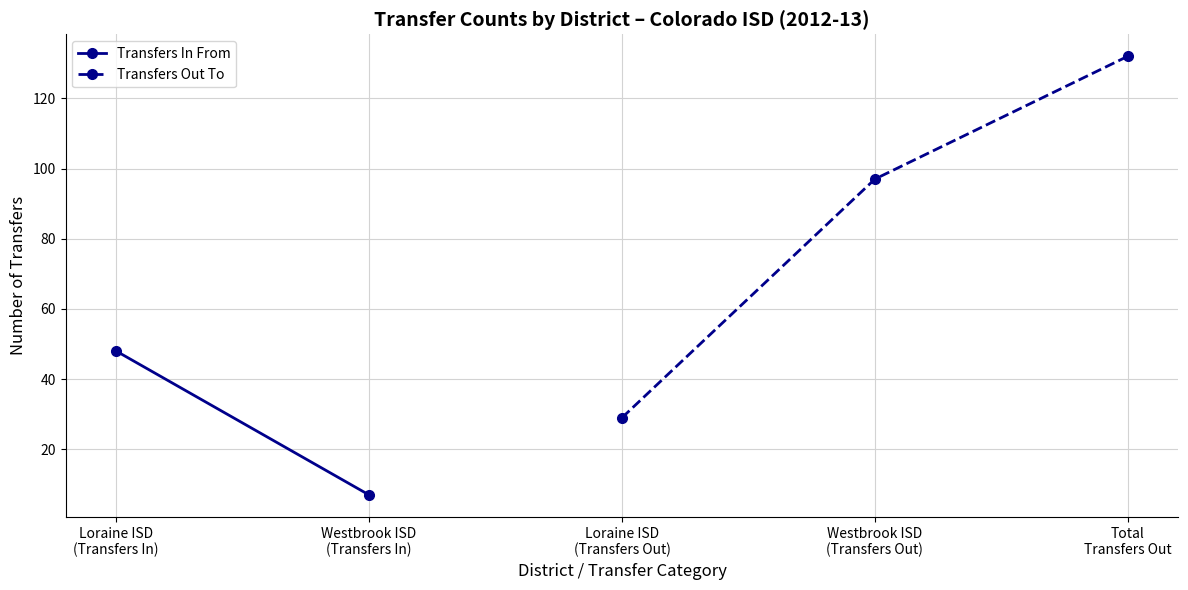

Which has a higher value, Loraine ISD (168902) or Total Transfers Out?

Total Transfers Out